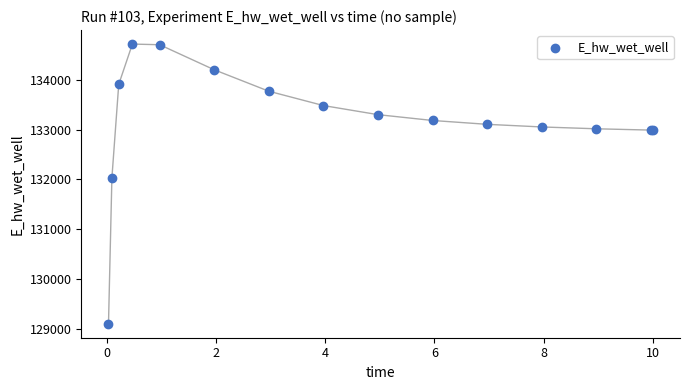

What Y value in the scatter plot is closest to 131910?

132032.7